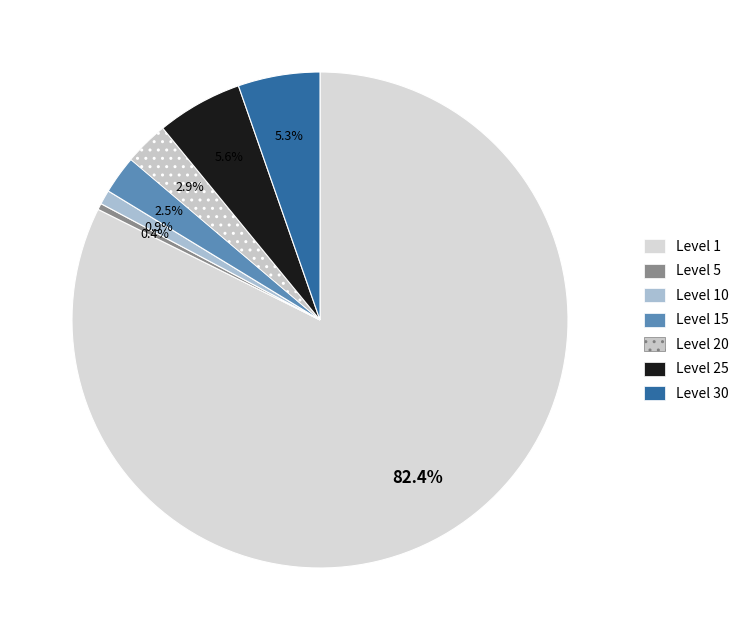

Is there a majority slice in this chart?

Yes